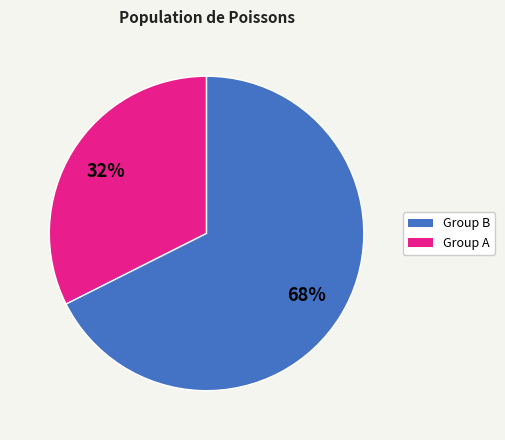

How many slices are in this pie chart?

2